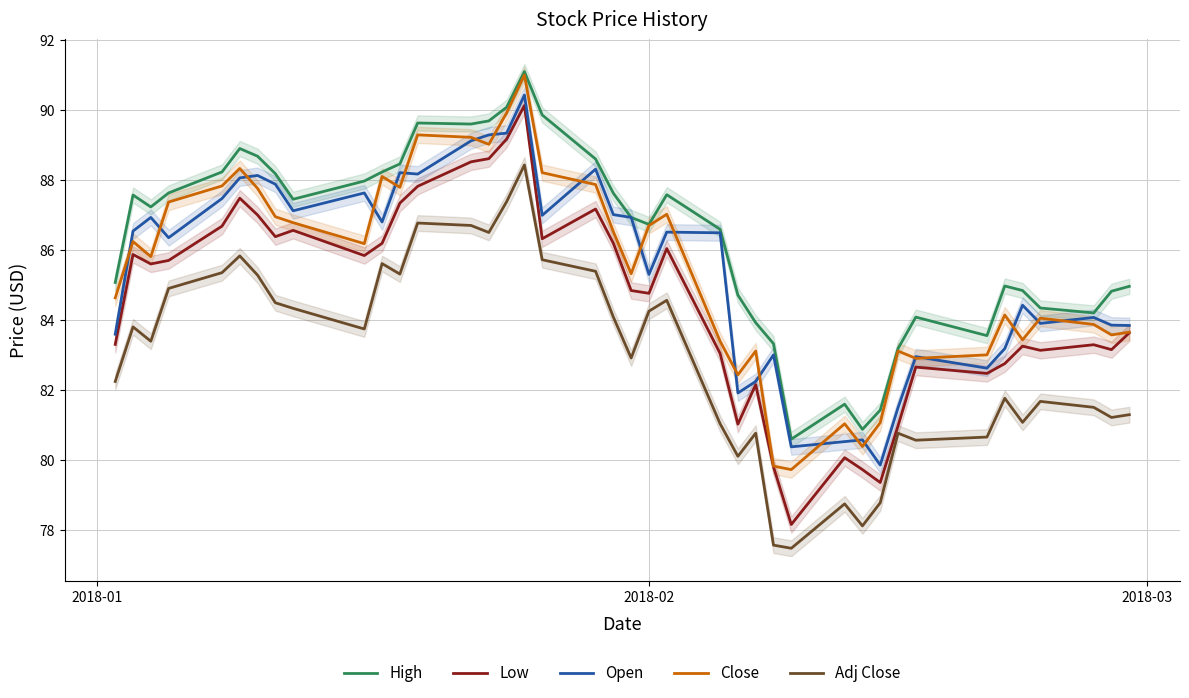

In Open, how many points are lower than both neighbors (excluding endpoints)?

11